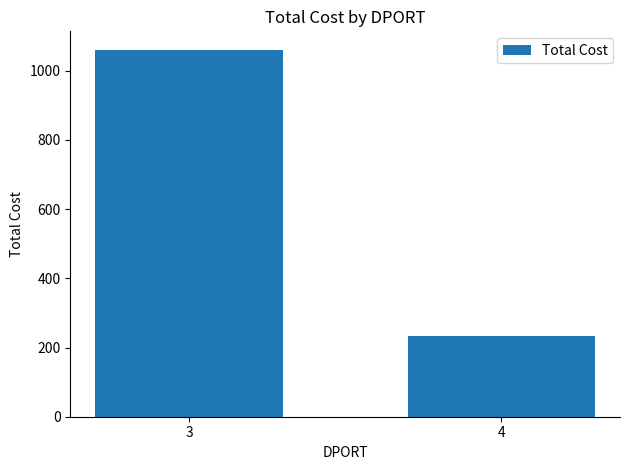

List the labels in order of value, smallest first.

4, 3